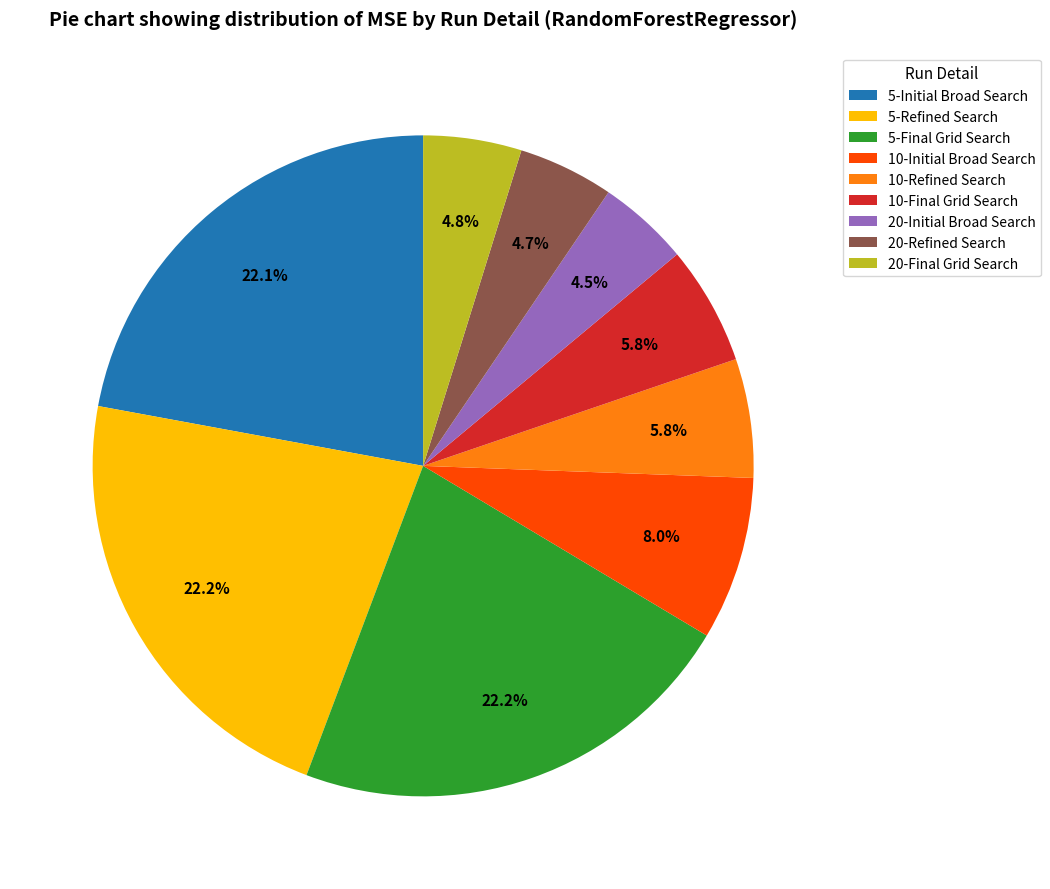

What portion of the pie excludes 20-Final Grid Search?

95.2%